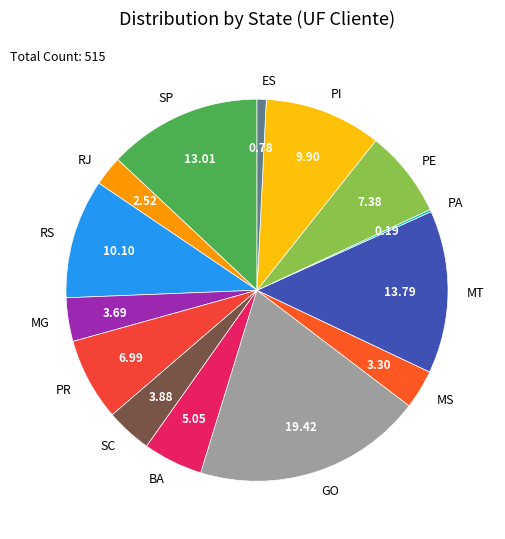

Is the sum of BA and RS greater than half?

No